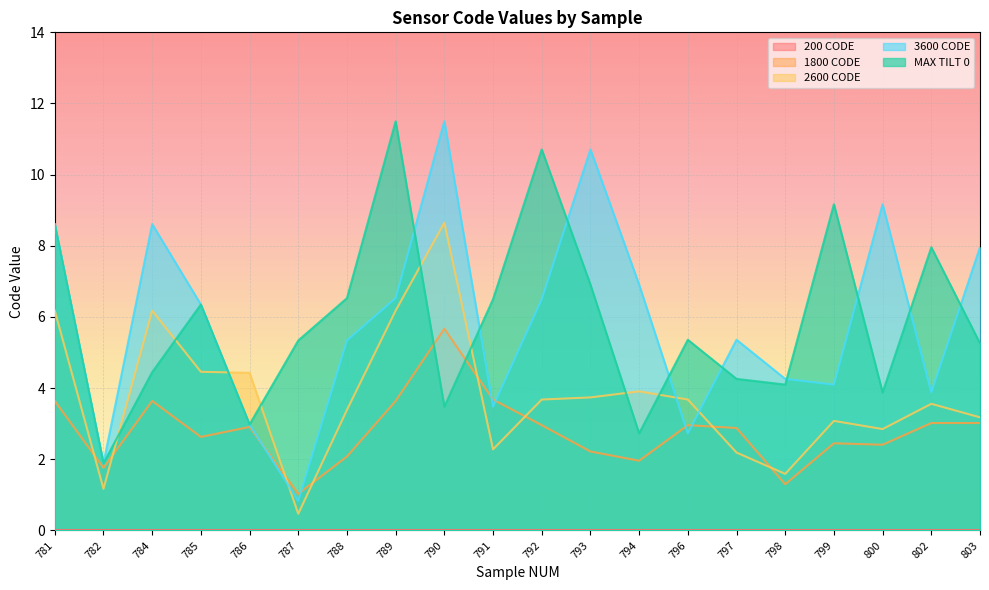

What is the value of the MAX TILT 0 point at the 17th from the left?

9.2